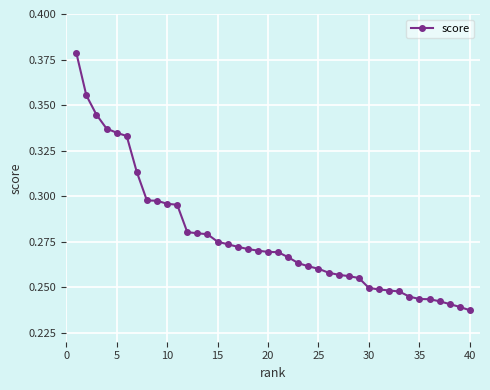

What is the sum of all values?

11.1